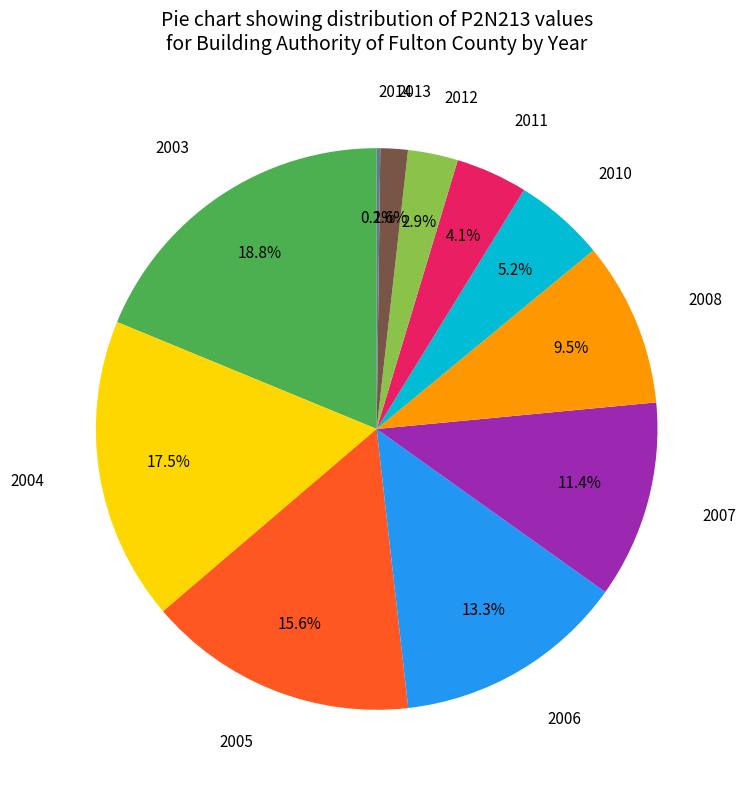

Does 2008 represent more than half of the total?

No